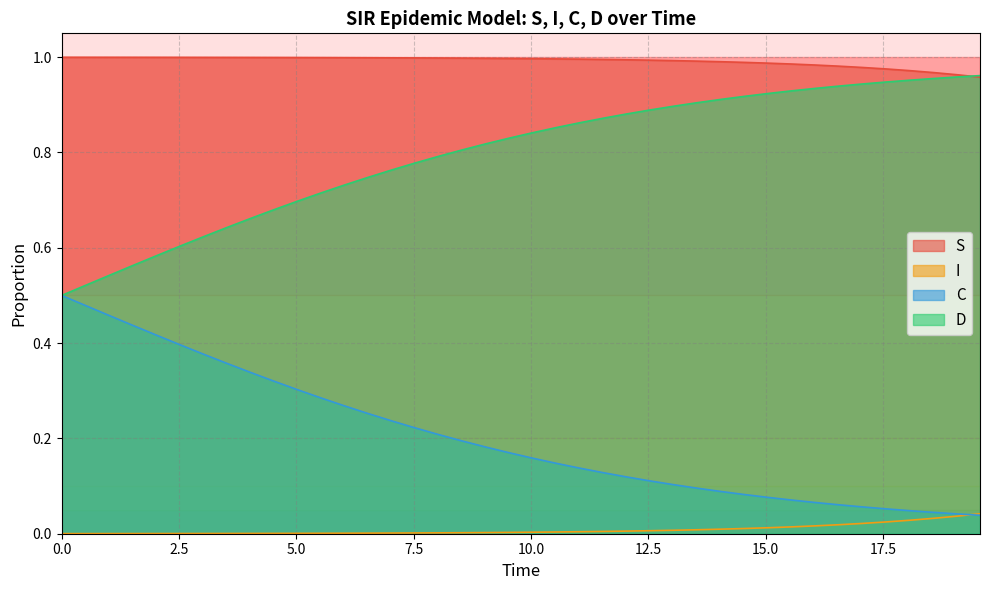

How many series are shown in this chart?

4